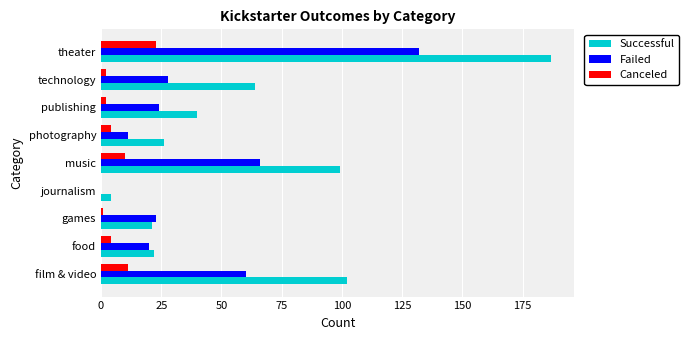

At which category does the chart reach its peak across all series?

theater